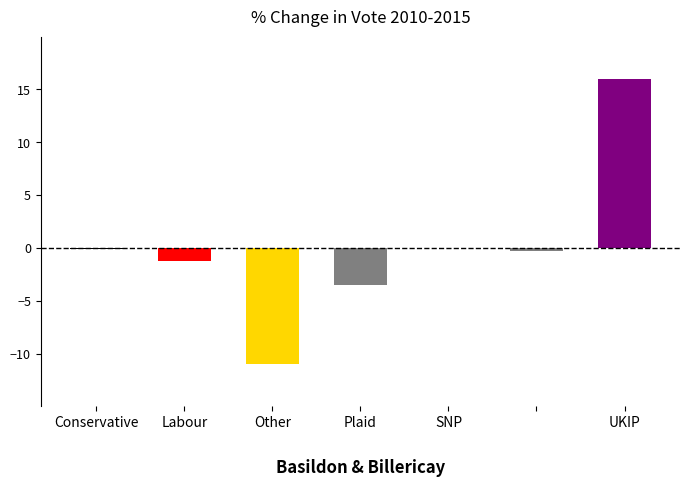

What is the change in value from Conservative to Plaid?

-3.4